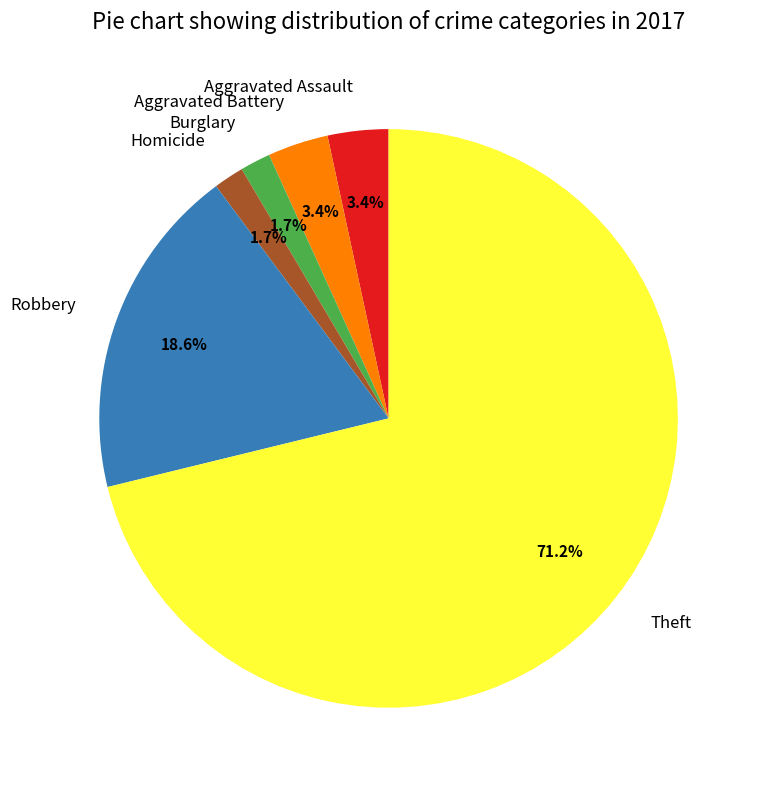

What is the largest slice in the pie chart?

Theft